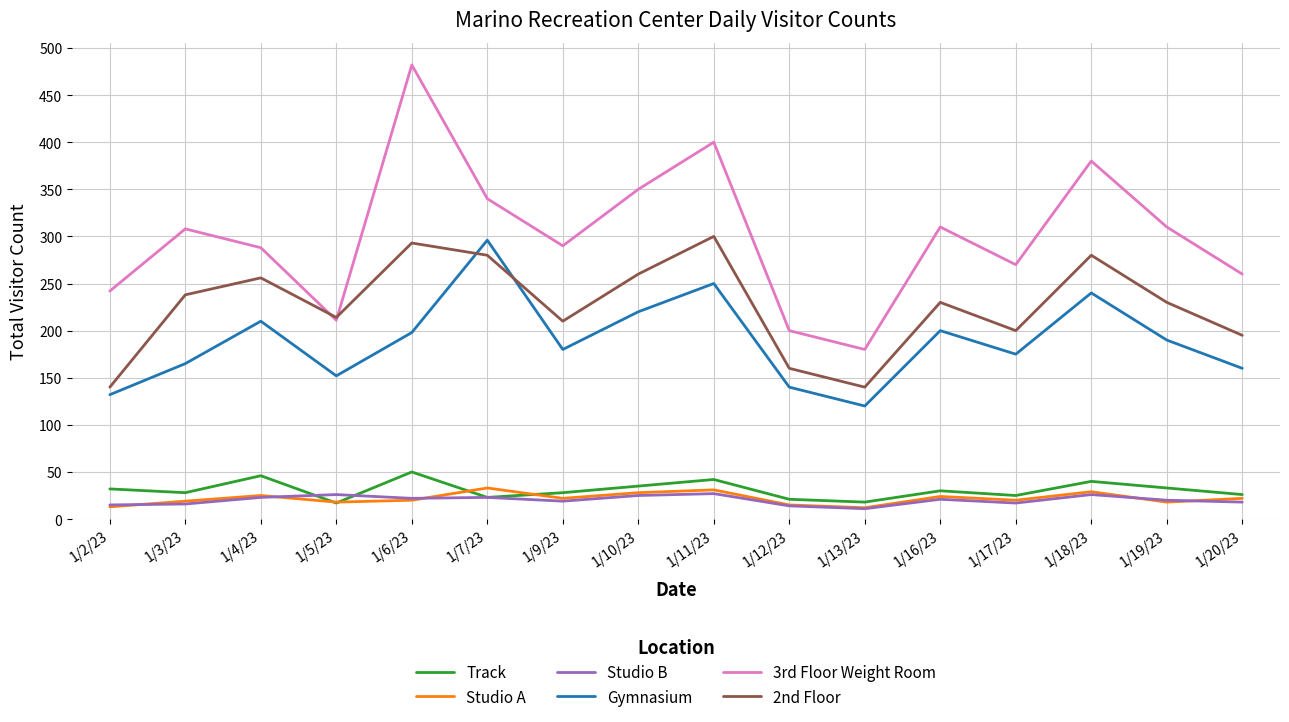

What is the approximate value of Studio A at 1/17/23, to the nearest 10?

20